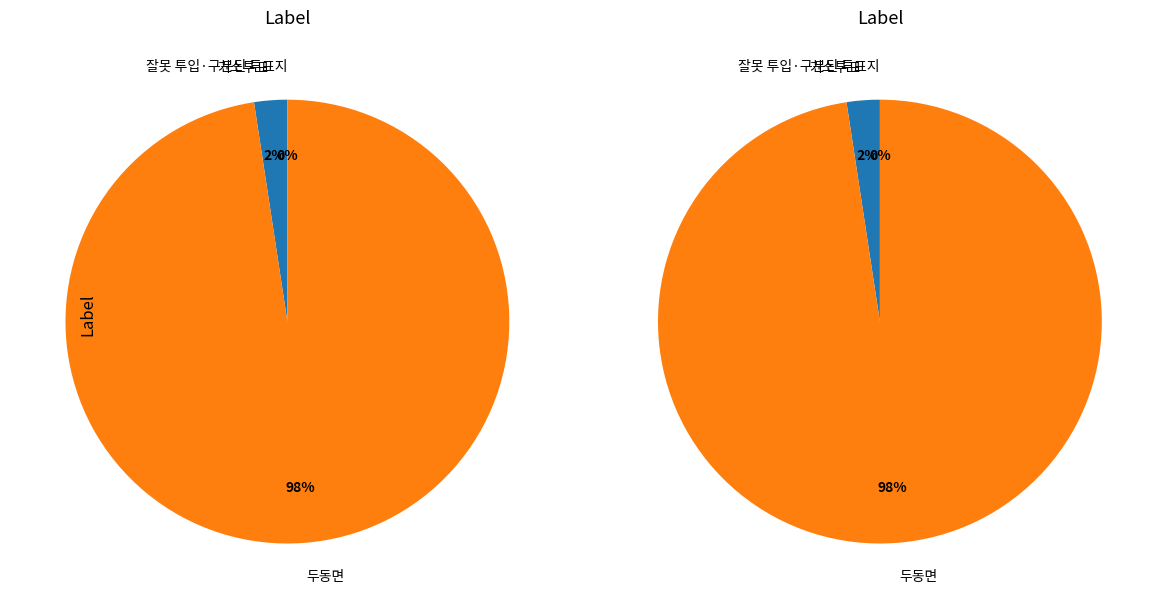

To the nearest percent, what is the average slice percentage?

33%